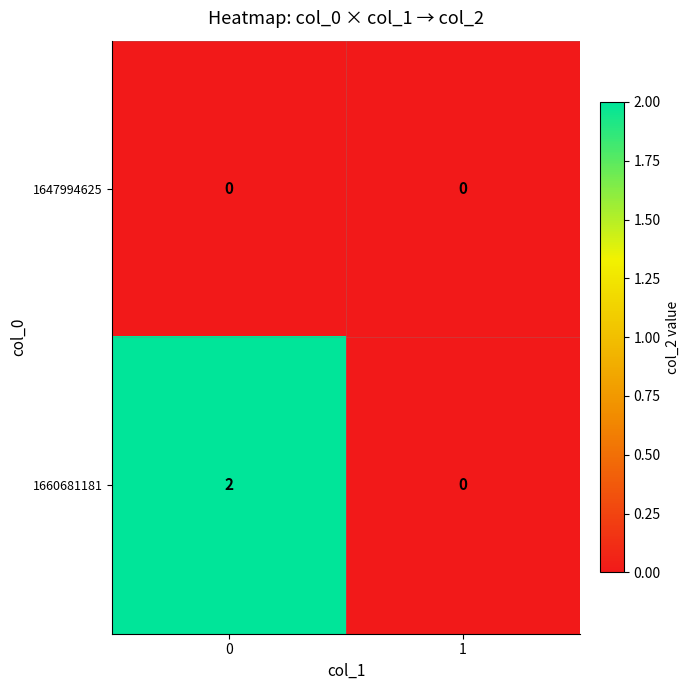

Which series changed the most between 0 and 1?

1660681181